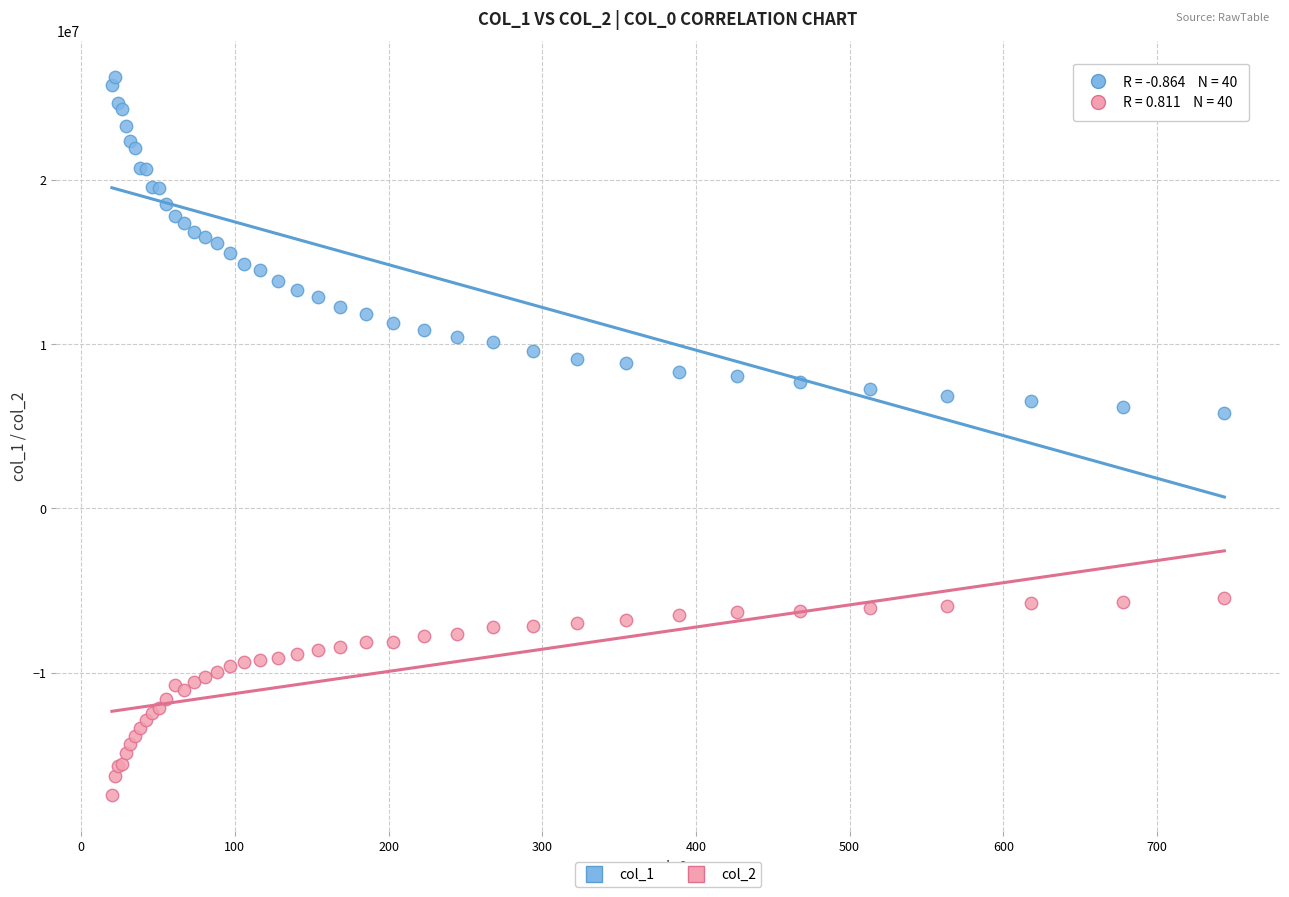

Which series has the largest Y range (max minus min)?

col_1